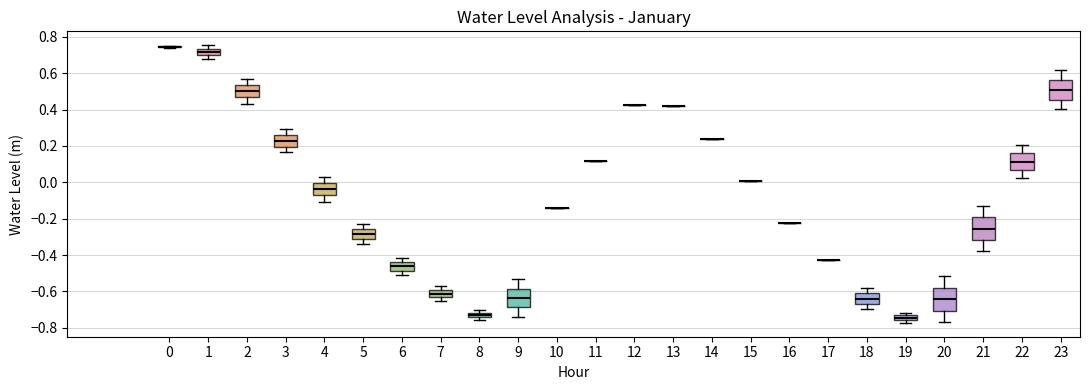

Where does the lower whisker of the box at x = 5 end on the y-axis? The values are not printed on the chart, so give them approximately, as read against the axis.

-0.34